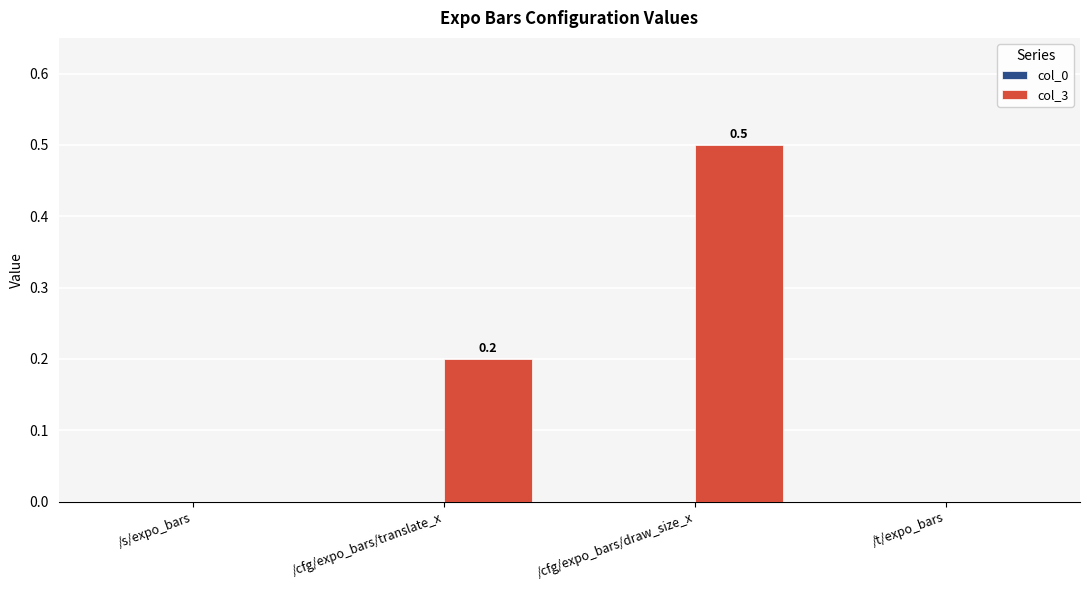

How many categories are shown in the chart?

4